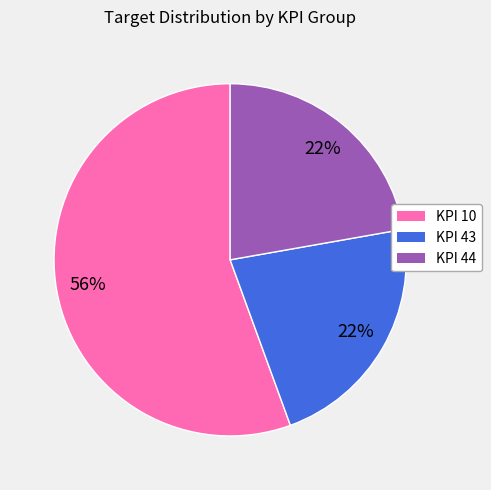

To the nearest percent, what is the average slice percentage?

33%